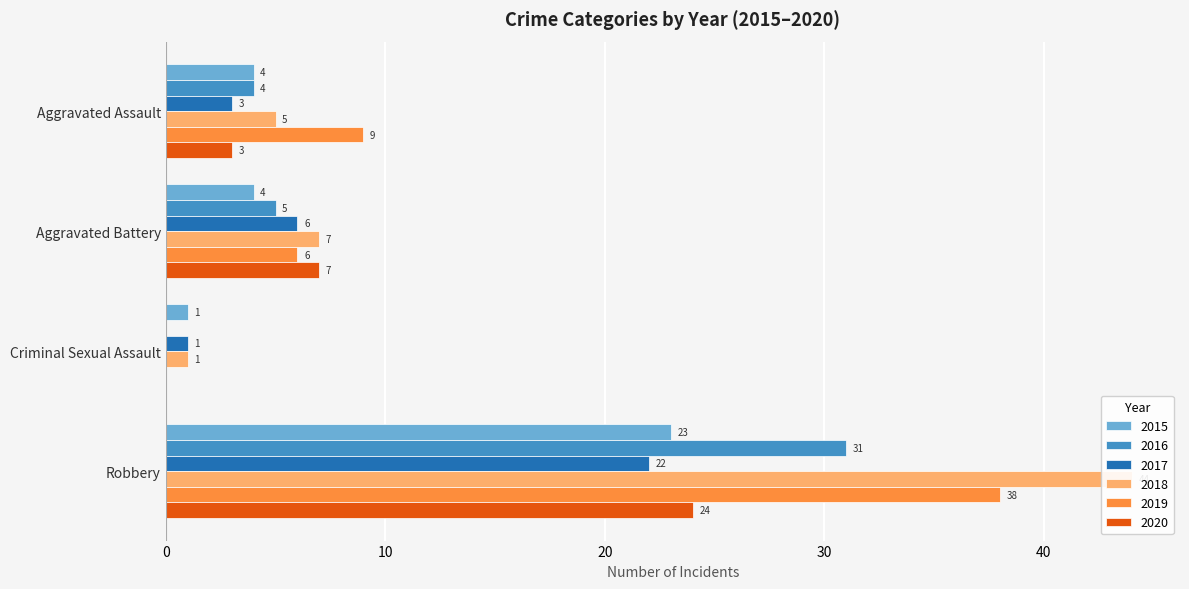

Where does the 2017 series first go above 6?

Robbery